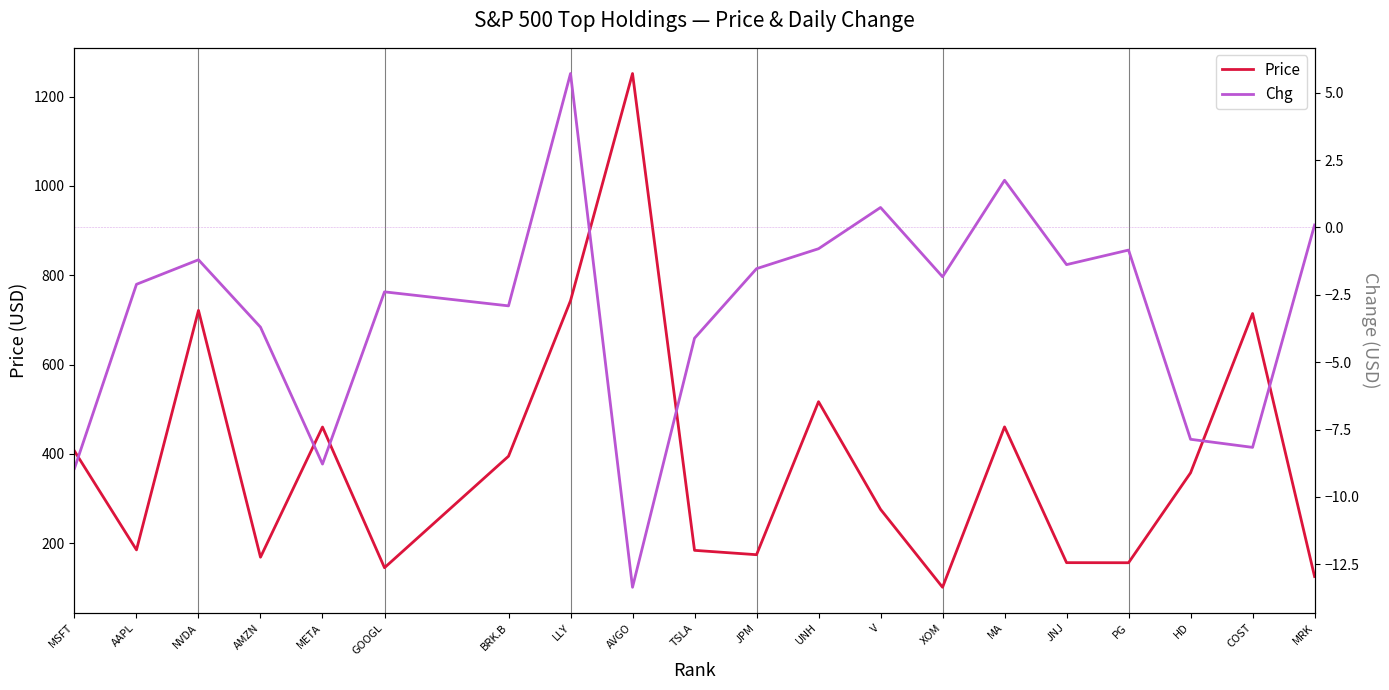

Which label corresponds to the largest value in the chart?

AVGO